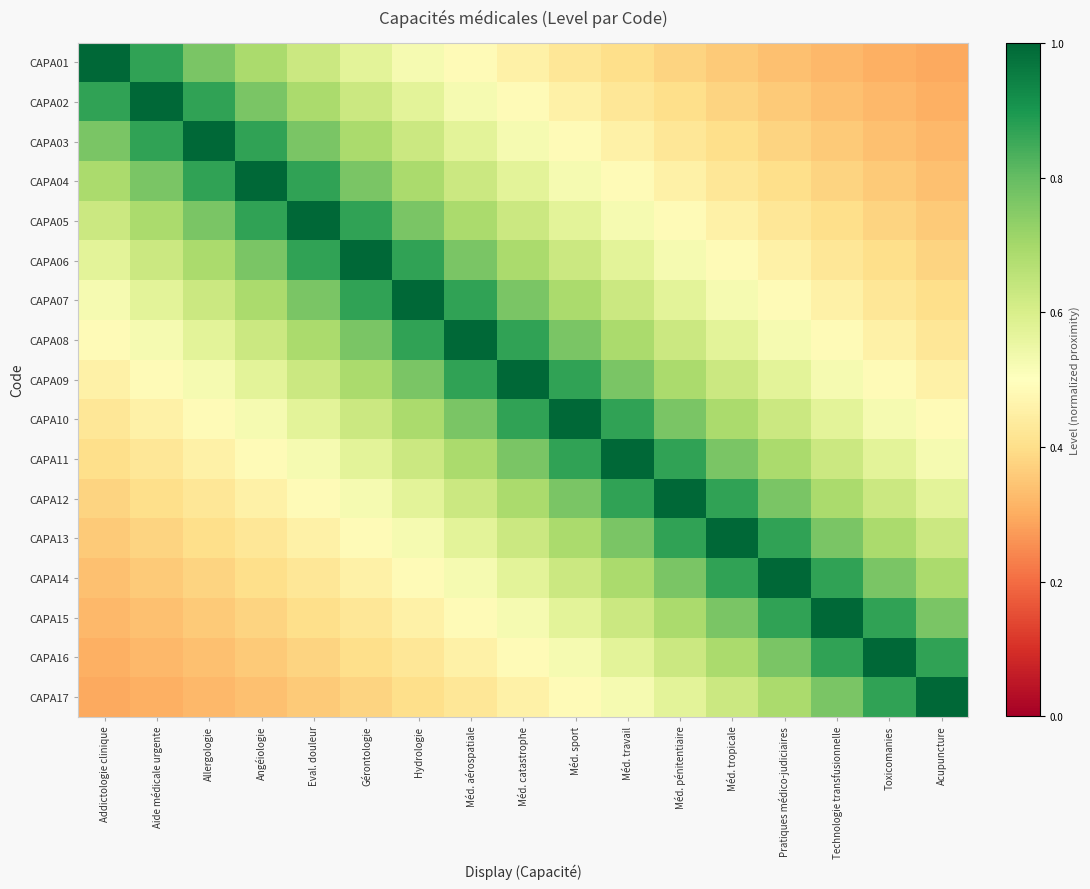

Reading left to right, list all the values displayed in this chart.

CAPA01: Addictologie clinique=1.0	Aide médicale urgente=0.9	Allergologie=0.8	Angéiologie=0.7	Eval. douleur=0.6	Gérontologie=0.6	Hydrologie=0.5	Méd. aérospatiale=0.5	Méd. catastrophe=0.5	Méd. sport=0.4	Méd. travail=0.4	Méd. pénitentiaire=0.4	Méd. tropicale=0.4	Pratiques médico-judiciaires=0.3	Technologie transfusionnelle=0.3	Toxicomanies=0.3	Acupuncture=0.3
CAPA02: Addictologie clinique=0.9	Aide médicale urgente=1.0	Allergologie=0.9	Angéiologie=0.8	Eval. douleur=0.7	Gérontologie=0.6	Hydrologie=0.6	Méd. aérospatiale=0.5	Méd. catastrophe=0.5	Méd. sport=0.5	Méd. travail=0.4	Méd. pénitentiaire=0.4	Méd. tropicale=0.4	Pratiques médico-judiciaires=0.4	Technologie transfusionnelle=0.3	Toxicomanies=0.3	Acupuncture=0.3
CAPA03: Addictologie clinique=0.8	Aide médicale urgente=0.9	Allergologie=1.0	Angéiologie=0.9	Eval. douleur=0.8	Gérontologie=0.7	Hydrologie=0.6	Méd. aérospatiale=0.6	Méd. catastrophe=0.5	Méd. sport=0.5	Méd. travail=0.5	Méd. pénitentiaire=0.4	Méd. tropicale=0.4	Pratiques médico-judiciaires=0.4	Technologie transfusionnelle=0.4	Toxicomanies=0.3	Acupuncture=0.3
CAPA04: Addictologie clinique=0.7	Aide médicale urgente=0.8	Allergologie=0.9	Angéiologie=1.0	Eval. douleur=0.9	Gérontologie=0.8	Hydrologie=0.7	Méd. aérospatiale=0.6	Méd. catastrophe=0.6	Méd. sport=0.5	Méd. travail=0.5	Méd. pénitentiaire=0.5	Méd. tropicale=0.4	Pratiques médico-judiciaires=0.4	Technologie transfusionnelle=0.4	Toxicomanies=0.4	Acupuncture=0.3
CAPA05: Addictologie clinique=0.6	Aide médicale urgente=0.7	Allergologie=0.8	Angéiologie=0.9	Eval. douleur=1.0	Gérontologie=0.9	Hydrologie=0.8	Méd. aérospatiale=0.7	Méd. catastrophe=0.6	Méd. sport=0.6	Méd. travail=0.5	Méd. pénitentiaire=0.5	Méd. tropicale=0.5	Pratiques médico-judiciaires=0.4	Technologie transfusionnelle=0.4	Toxicomanies=0.4	Acupuncture=0.4
CAPA06: Addictologie clinique=0.6	Aide médicale urgente=0.6	Allergologie=0.7	Angéiologie=0.8	Eval. douleur=0.9	Gérontologie=1.0	Hydrologie=0.9	Méd. aérospatiale=0.8	Méd. catastrophe=0.7	Méd. sport=0.6	Méd. travail=0.6	Méd. pénitentiaire=0.5	Méd. tropicale=0.5	Pratiques médico-judiciaires=0.5	Technologie transfusionnelle=0.4	Toxicomanies=0.4	Acupuncture=0.4
CAPA07: Addictologie clinique=0.5	Aide médicale urgente=0.6	Allergologie=0.6	Angéiologie=0.7	Eval. douleur=0.8	Gérontologie=0.9	Hydrologie=1.0	Méd. aérospatiale=0.9	Méd. catastrophe=0.8	Méd. sport=0.7	Méd. travail=0.6	Méd. pénitentiaire=0.6	Méd. tropicale=0.5	Pratiques médico-judiciaires=0.5	Technologie transfusionnelle=0.5	Toxicomanies=0.4	Acupuncture=0.4
CAPA08: Addictologie clinique=0.5	Aide médicale urgente=0.5	Allergologie=0.6	Angéiologie=0.6	Eval. douleur=0.7	Gérontologie=0.8	Hydrologie=0.9	Méd. aérospatiale=1.0	Méd. catastrophe=0.9	Méd. sport=0.8	Méd. travail=0.7	Méd. pénitentiaire=0.6	Méd. tropicale=0.6	Pratiques médico-judiciaires=0.5	Technologie transfusionnelle=0.5	Toxicomanies=0.5	Acupuncture=0.4
CAPA09: Addictologie clinique=0.5	Aide médicale urgente=0.5	Allergologie=0.5	Angéiologie=0.6	Eval. douleur=0.6	Gérontologie=0.7	Hydrologie=0.8	Méd. aérospatiale=0.9	Méd. catastrophe=1.0	Méd. sport=0.9	Méd. travail=0.8	Méd. pénitentiaire=0.7	Méd. tropicale=0.6	Pratiques médico-judiciaires=0.6	Technologie transfusionnelle=0.5	Toxicomanies=0.5	Acupuncture=0.5
CAPA10: Addictologie clinique=0.4	Aide médicale urgente=0.5	Allergologie=0.5	Angéiologie=0.5	Eval. douleur=0.6	Gérontologie=0.6	Hydrologie=0.7	Méd. aérospatiale=0.8	Méd. catastrophe=0.9	Méd. sport=1.0	Méd. travail=0.9	Méd. pénitentiaire=0.8	Méd. tropicale=0.7	Pratiques médico-judiciaires=0.6	Technologie transfusionnelle=0.6	Toxicomanies=0.5	Acupuncture=0.5
CAPA11: Addictologie clinique=0.4	Aide médicale urgente=0.4	Allergologie=0.5	Angéiologie=0.5	Eval. douleur=0.5	Gérontologie=0.6	Hydrologie=0.6	Méd. aérospatiale=0.7	Méd. catastrophe=0.8	Méd. sport=0.9	Méd. travail=1.0	Méd. pénitentiaire=0.9	Méd. tropicale=0.8	Pratiques médico-judiciaires=0.7	Technologie transfusionnelle=0.6	Toxicomanies=0.6	Acupuncture=0.5
CAPA12: Addictologie clinique=0.4	Aide médicale urgente=0.4	Allergologie=0.4	Angéiologie=0.5	Eval. douleur=0.5	Gérontologie=0.5	Hydrologie=0.6	Méd. aérospatiale=0.6	Méd. catastrophe=0.7	Méd. sport=0.8	Méd. travail=0.9	Méd. pénitentiaire=1.0	Méd. tropicale=0.9	Pratiques médico-judiciaires=0.8	Technologie transfusionnelle=0.7	Toxicomanies=0.6	Acupuncture=0.6
CAPA13: Addictologie clinique=0.4	Aide médicale urgente=0.4	Allergologie=0.4	Angéiologie=0.4	Eval. douleur=0.5	Gérontologie=0.5	Hydrologie=0.5	Méd. aérospatiale=0.6	Méd. catastrophe=0.6	Méd. sport=0.7	Méd. travail=0.8	Méd. pénitentiaire=0.9	Méd. tropicale=1.0	Pratiques médico-judiciaires=0.9	Technologie transfusionnelle=0.8	Toxicomanies=0.7	Acupuncture=0.6
CAPA14: Addictologie clinique=0.3	Aide médicale urgente=0.4	Allergologie=0.4	Angéiologie=0.4	Eval. douleur=0.4	Gérontologie=0.5	Hydrologie=0.5	Méd. aérospatiale=0.5	Méd. catastrophe=0.6	Méd. sport=0.6	Méd. travail=0.7	Méd. pénitentiaire=0.8	Méd. tropicale=0.9	Pratiques médico-judiciaires=1.0	Technologie transfusionnelle=0.9	Toxicomanies=0.8	Acupuncture=0.7
CAPA15: Addictologie clinique=0.3	Aide médicale urgente=0.3	Allergologie=0.4	Angéiologie=0.4	Eval. douleur=0.4	Gérontologie=0.4	Hydrologie=0.5	Méd. aérospatiale=0.5	Méd. catastrophe=0.5	Méd. sport=0.6	Méd. travail=0.6	Méd. pénitentiaire=0.7	Méd. tropicale=0.8	Pratiques médico-judiciaires=0.9	Technologie transfusionnelle=1.0	Toxicomanies=0.9	Acupuncture=0.8
CAPA16: Addictologie clinique=0.3	Aide médicale urgente=0.3	Allergologie=0.3	Angéiologie=0.4	Eval. douleur=0.4	Gérontologie=0.4	Hydrologie=0.4	Méd. aérospatiale=0.5	Méd. catastrophe=0.5	Méd. sport=0.5	Méd. travail=0.6	Méd. pénitentiaire=0.6	Méd. tropicale=0.7	Pratiques médico-judiciaires=0.8	Technologie transfusionnelle=0.9	Toxicomanies=1.0	Acupuncture=0.9
CAPA17: Addictologie clinique=0.3	Aide médicale urgente=0.3	Allergologie=0.3	Angéiologie=0.3	Eval. douleur=0.4	Gérontologie=0.4	Hydrologie=0.4	Méd. aérospatiale=0.4	Méd. catastrophe=0.5	Méd. sport=0.5	Méd. travail=0.5	Méd. pénitentiaire=0.6	Méd. tropicale=0.6	Pratiques médico-judiciaires=0.7	Technologie transfusionnelle=0.8	Toxicomanies=0.9	Acupuncture=1.0